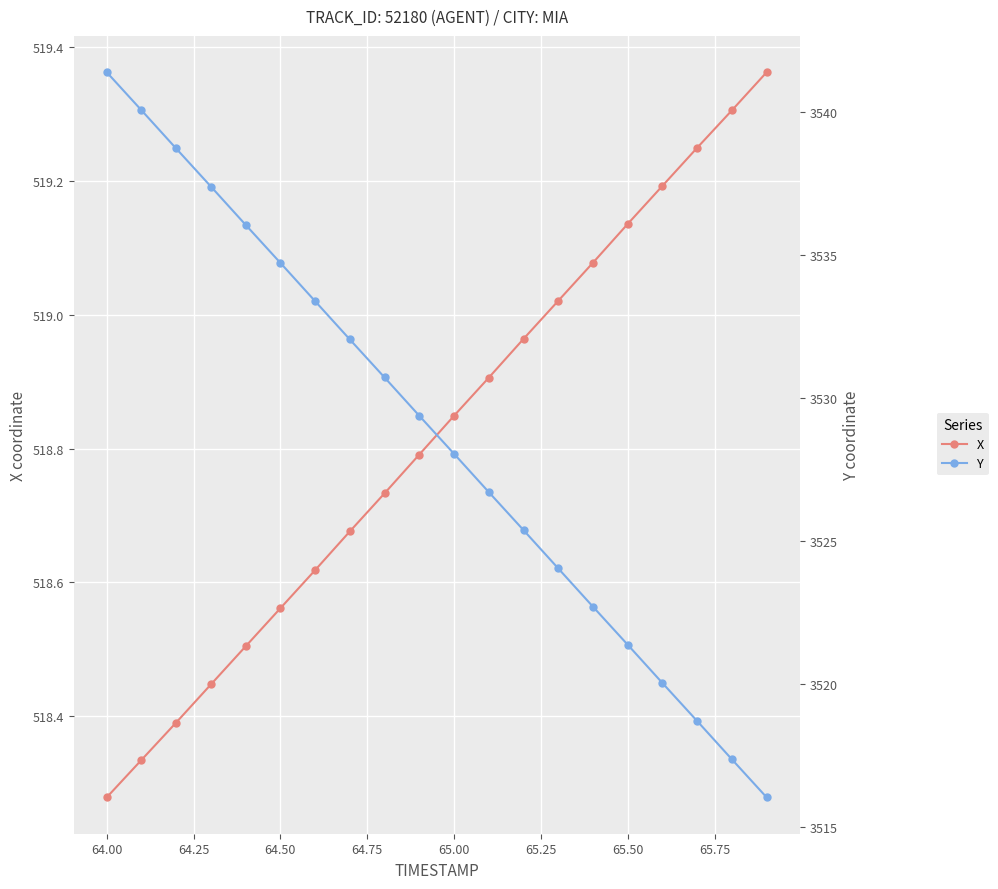

Reading right to left, transcribe all the data shown in this chart.

X: 519.4	519.3	519.2	519.2	519.1	519.1	519.0	519.0	518.9	518.8	518.8	518.7	518.7	518.6	518.6	518.5	518.4	518.4	518.3	518.3
Y: 3516.0	3517.3	3518.7	3520.0	3521.4	3522.7	3524.0	3525.4	3526.7	3528.0	3529.4	3530.7	3532.0	3533.4	3534.7	3536.1	3537.4	3538.7	3540.1	3541.4